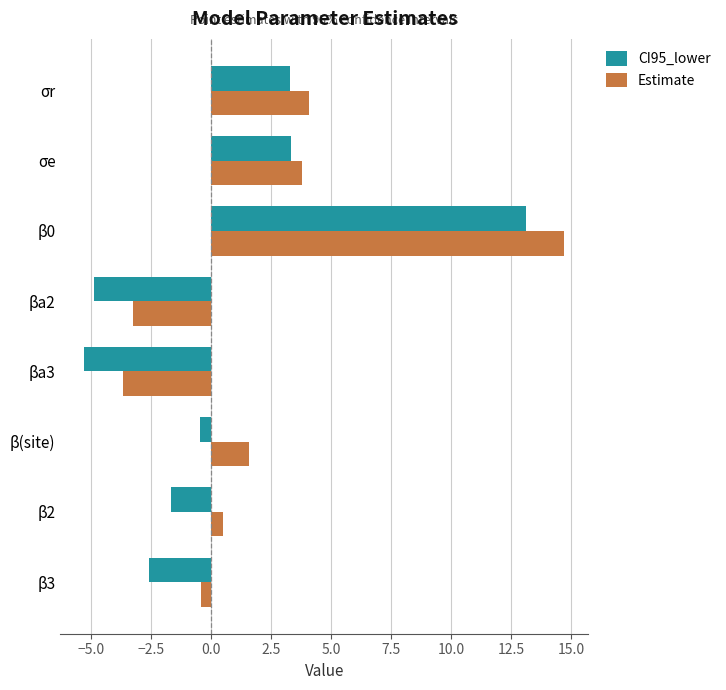

What is the smallest value displayed?

-5.3